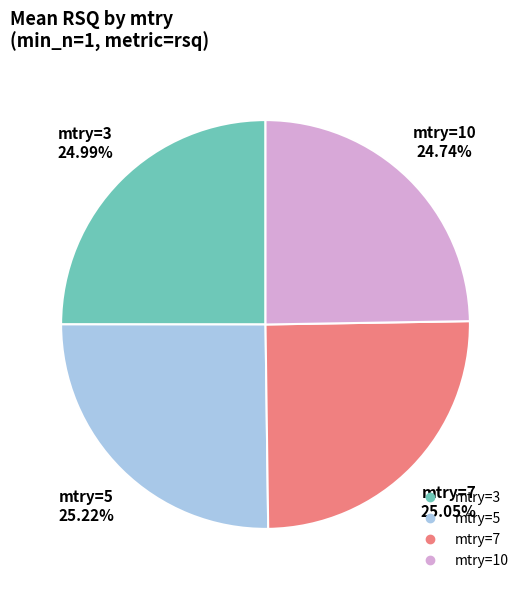

Does mtry=7 represent more than half of the total?

No